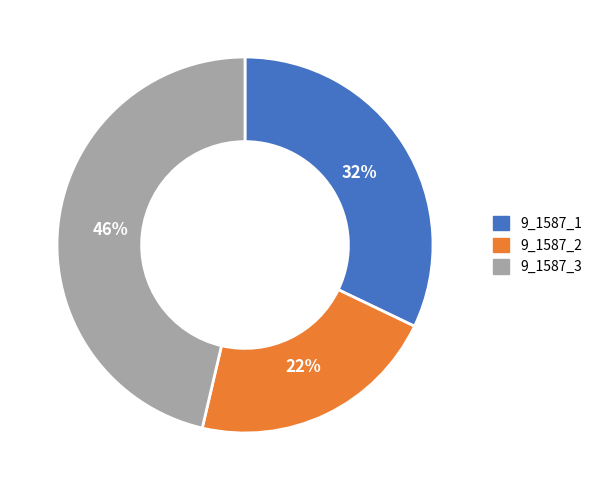

How many segments does this pie chart have?

3